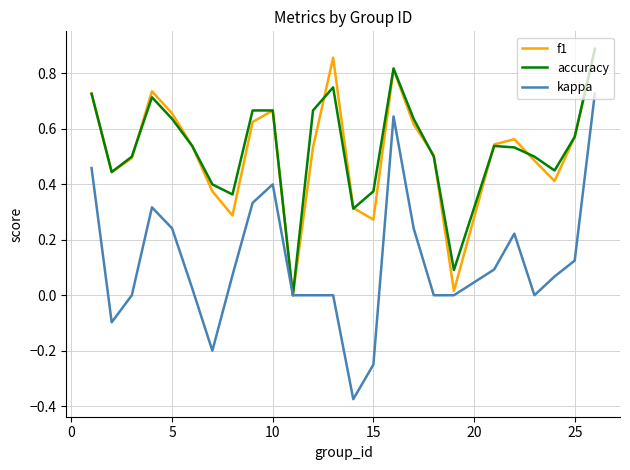

How many interior local valleys does the f1 series have?

6